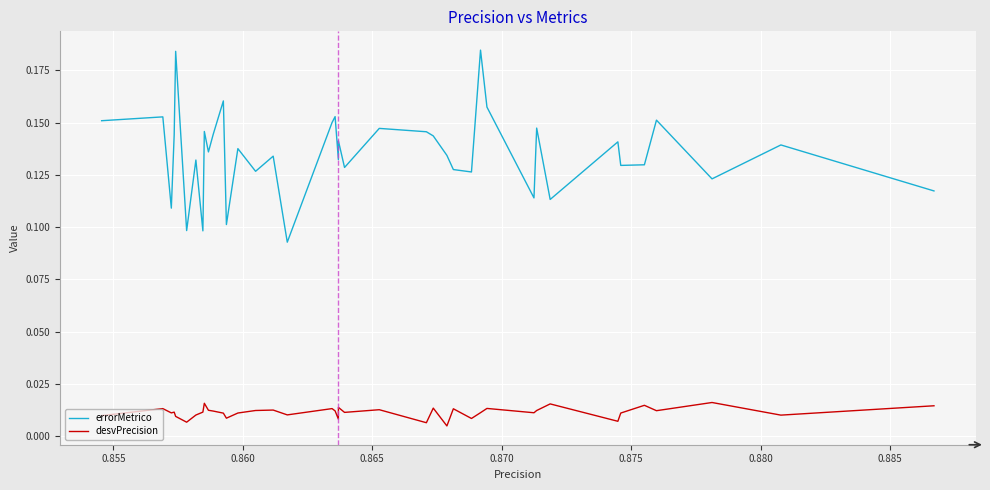

Which series has the largest total across all categories?

errorMetrico